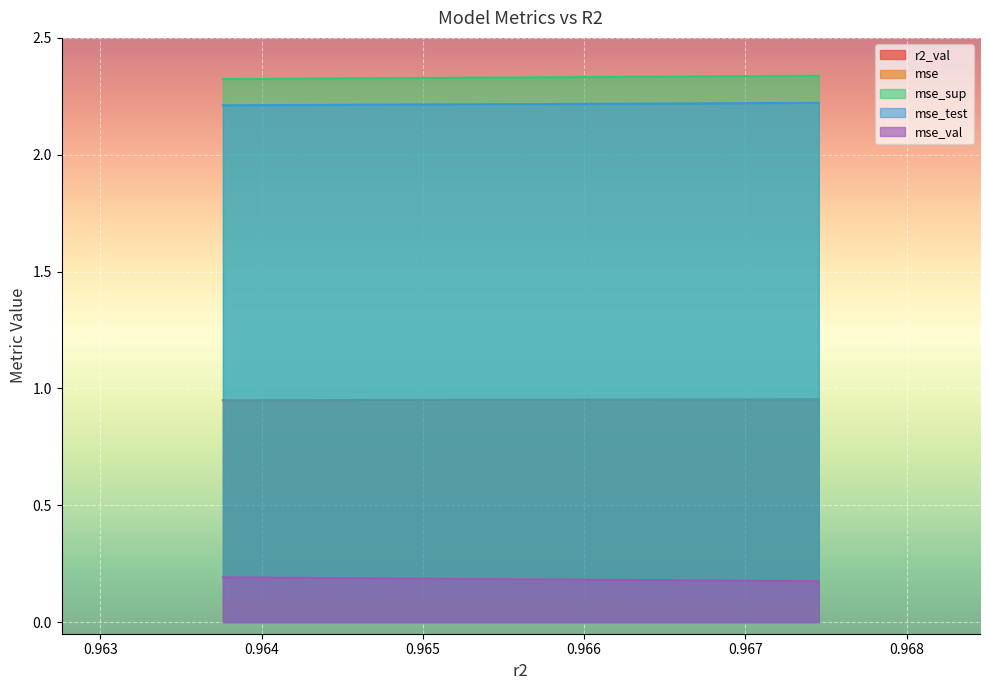

What is the average value of the r2_val series?

0.2